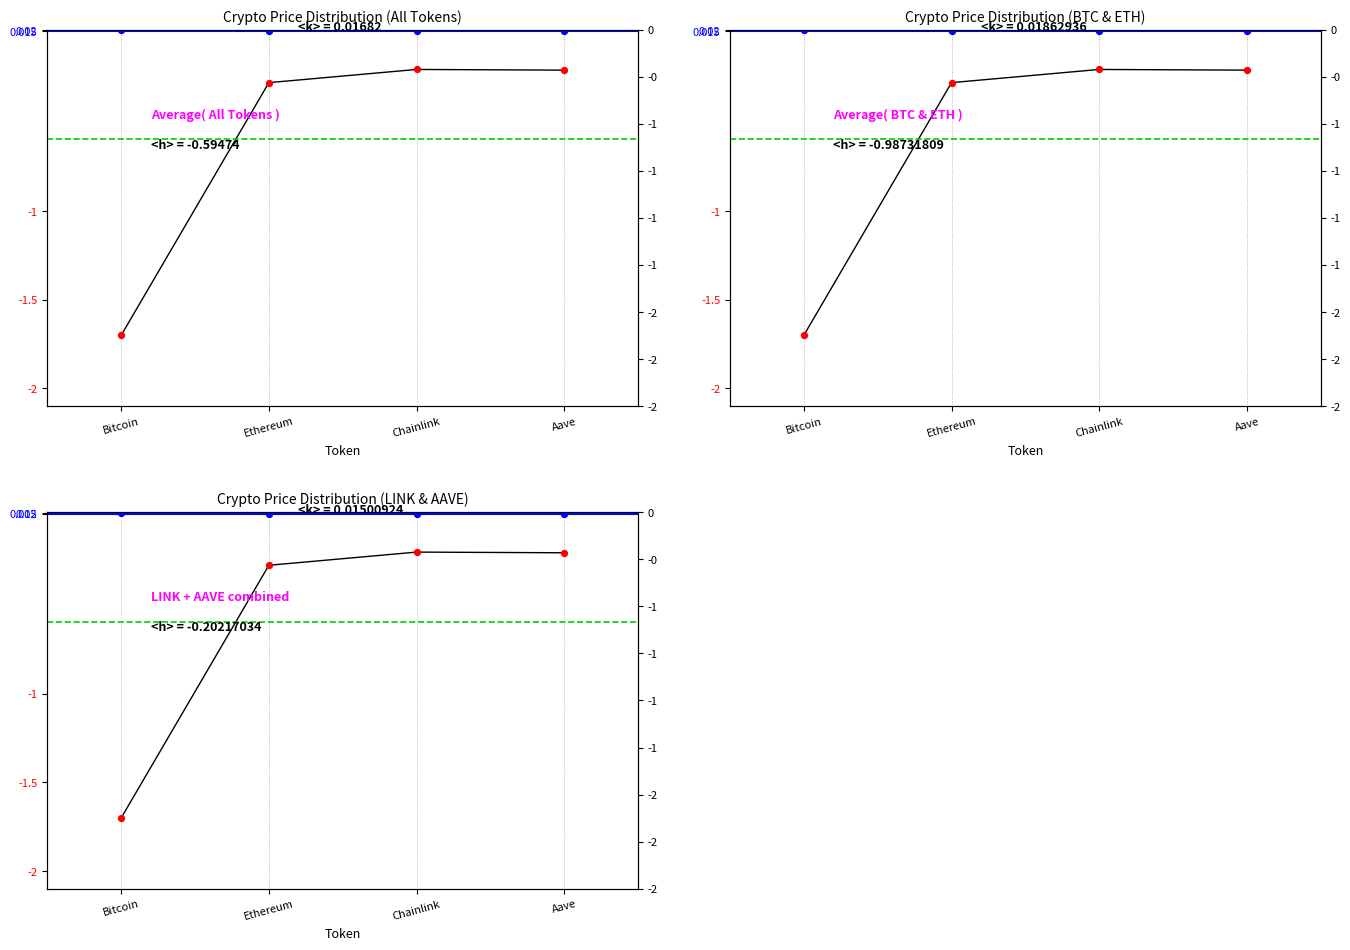

Which series contains the highest Y value?

price